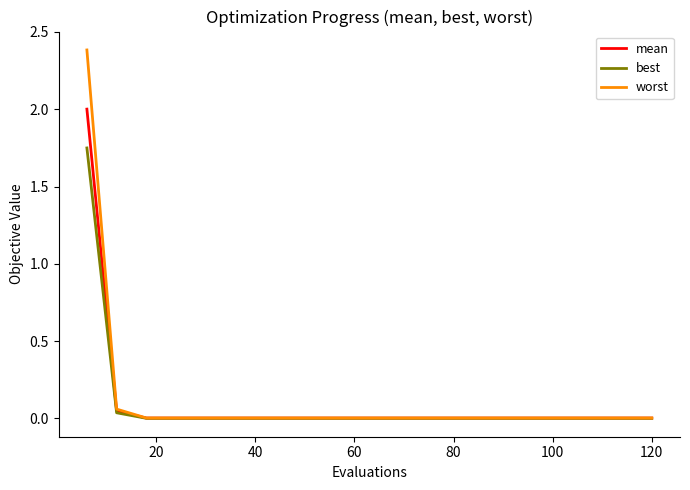

List the series in order of their peak value, lowest first.

best, mean, worst